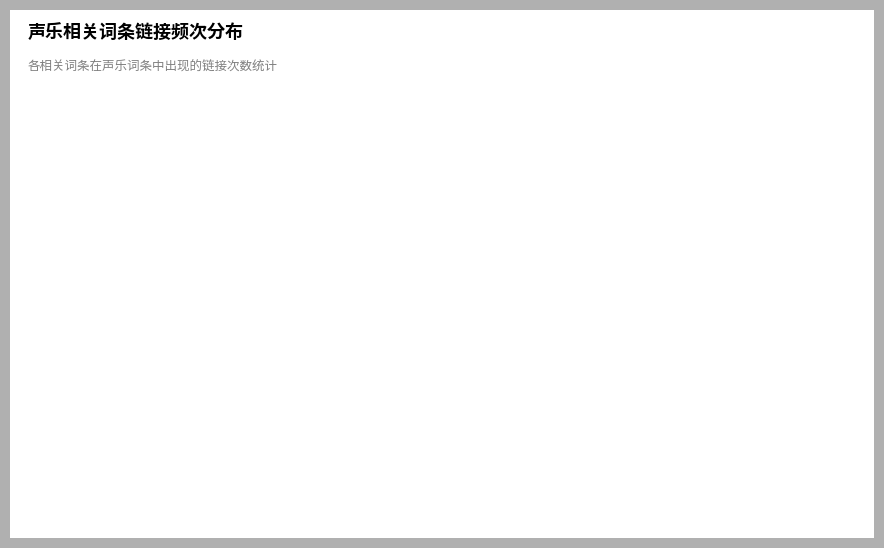

Which slice is the largest?

音乐